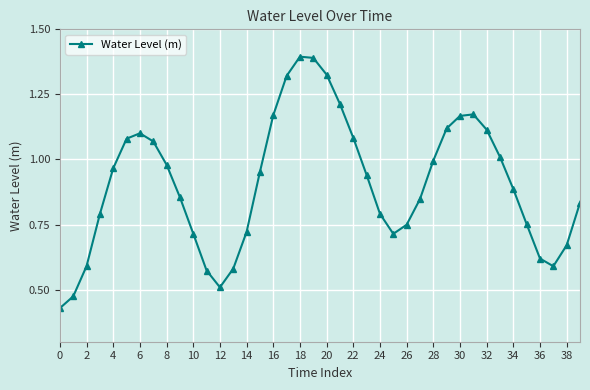

Does the chart have visible grid lines?

Yes